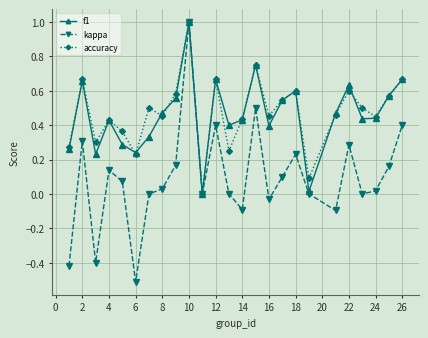

Which series has the widest spread of values?

kappa